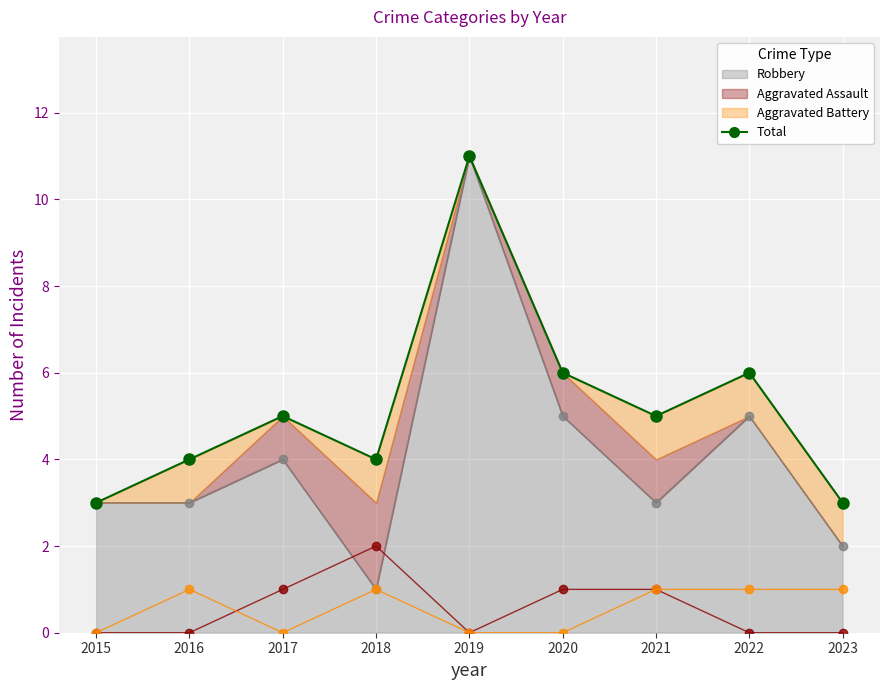

Count the values in the range 4 to 6.

6